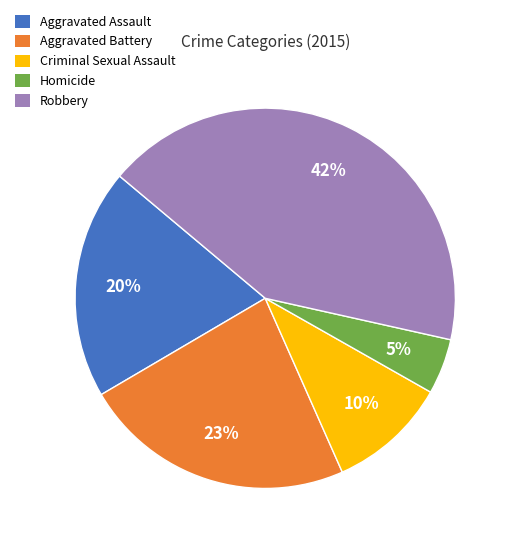

Which category has the smallest portion of the pie?

Homicide